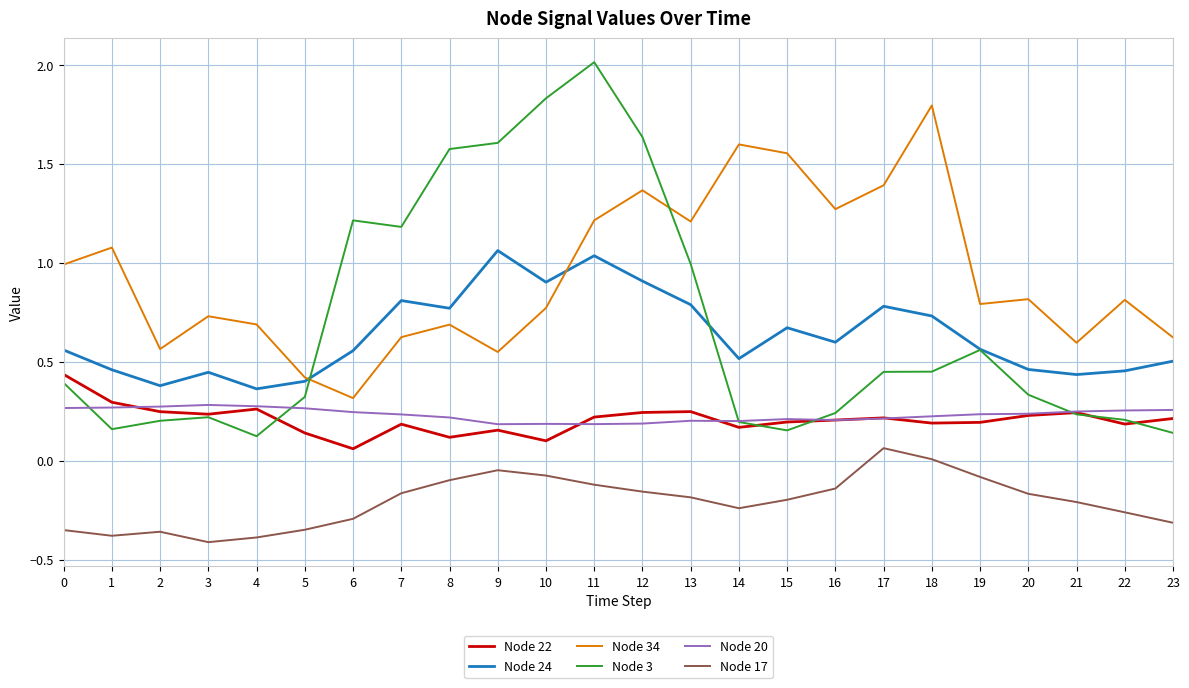

What is the total value across all series at 20?

1.9